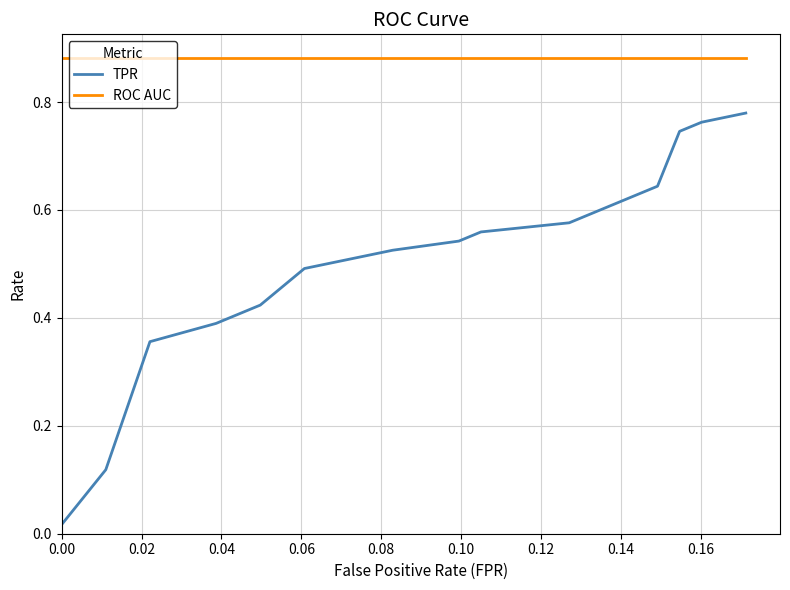

At how many categories does at least one series exceed 0?

20